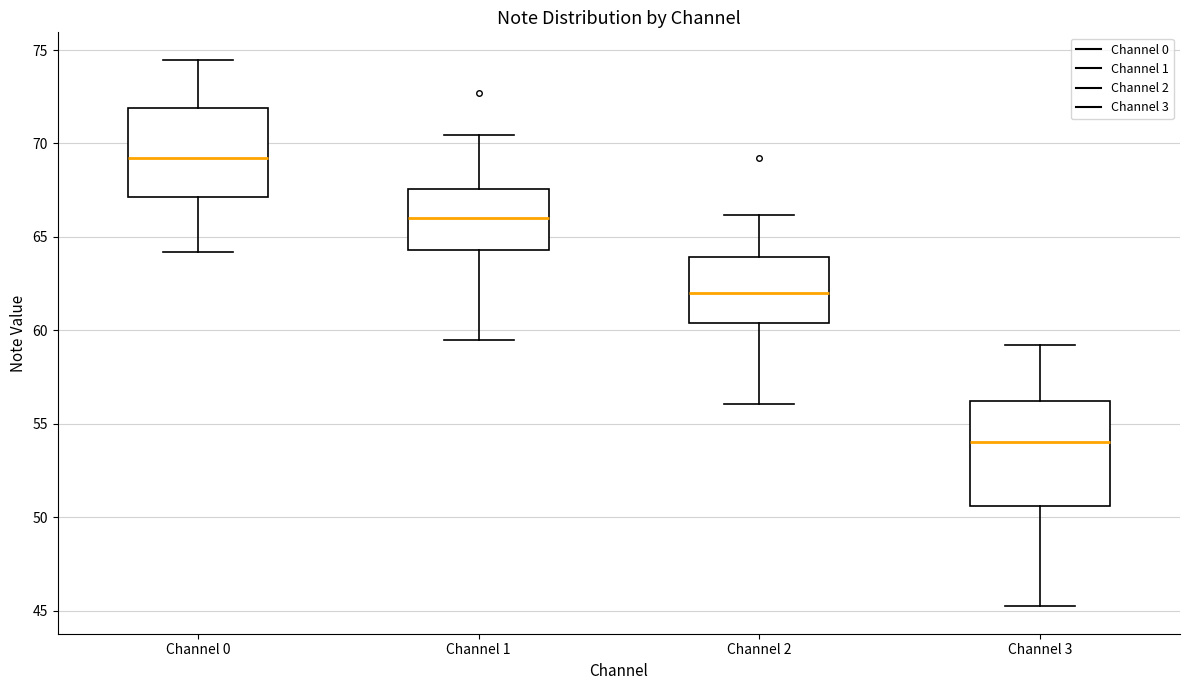

Which box has the lowest median line?

Channel 3